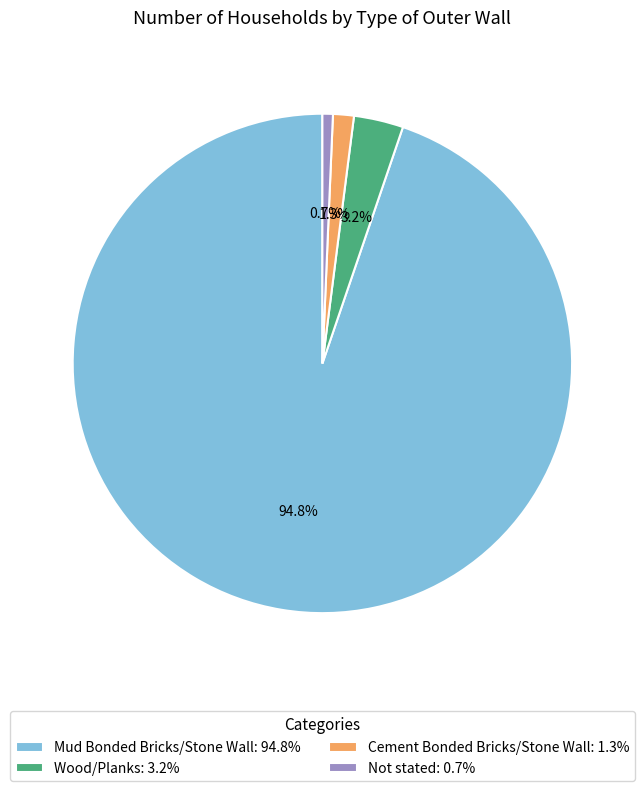

To the nearest percent, what percentage of the pie is Mud Bonded Bricks/Stone Wall?

95%